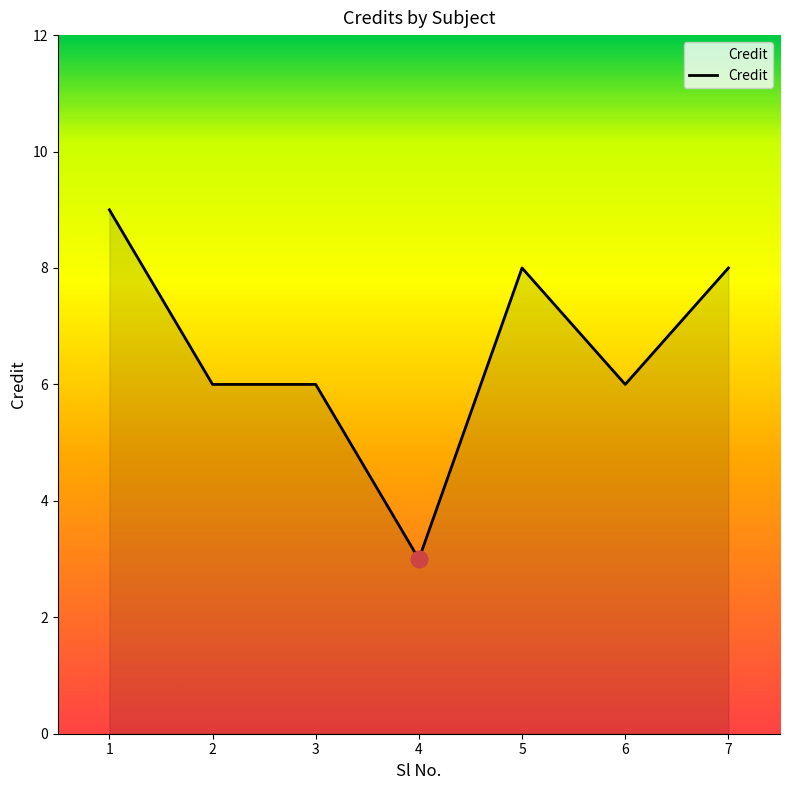

Does the chart have visible grid lines?

No